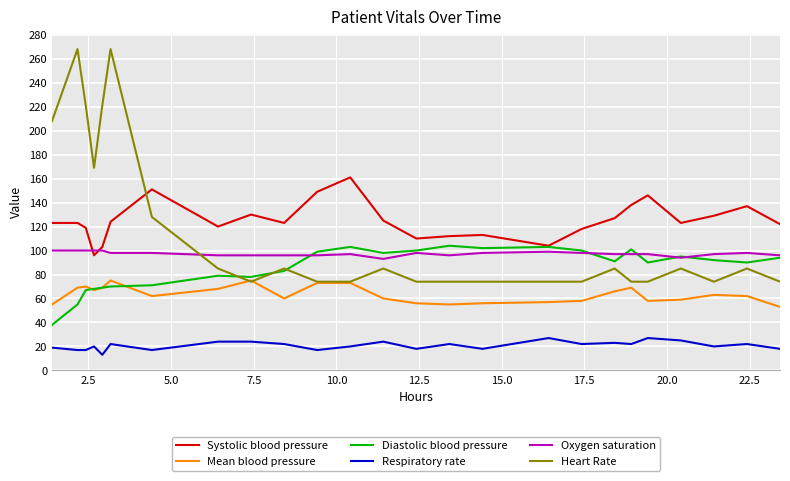

Which series has the widest spread of values?

Heart Rate